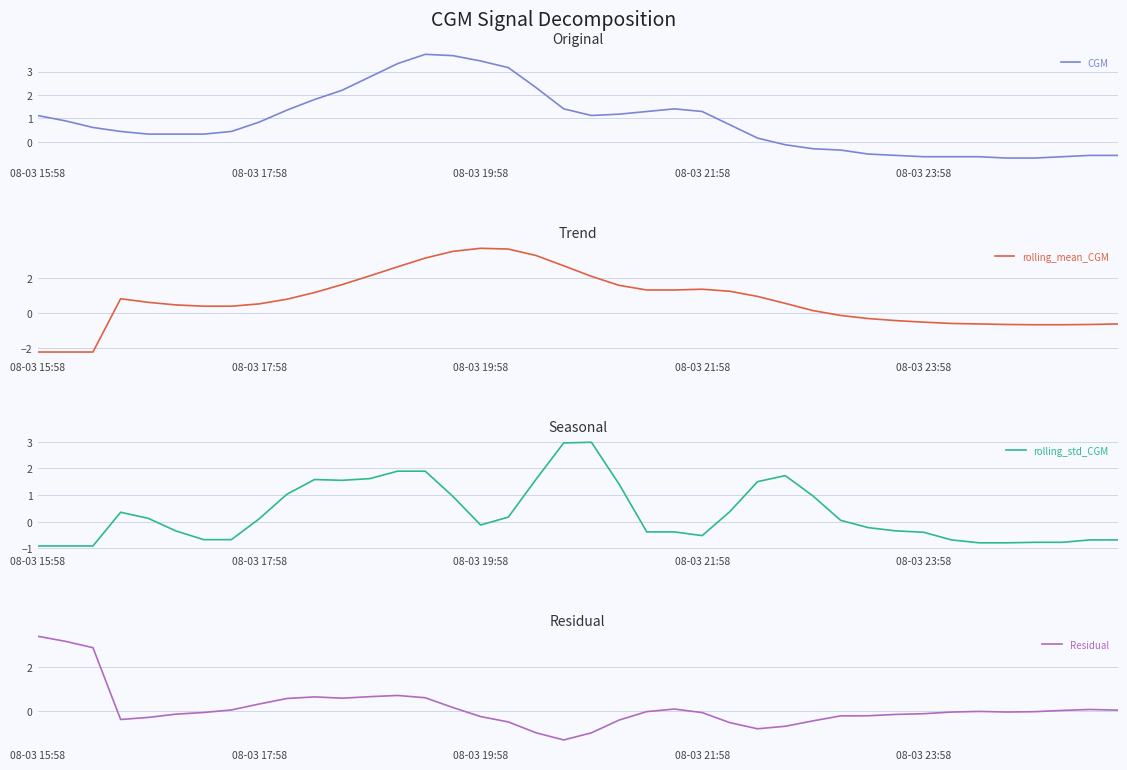

The value of rolling_std_CGM at 18 is 1.6. True or false?

True